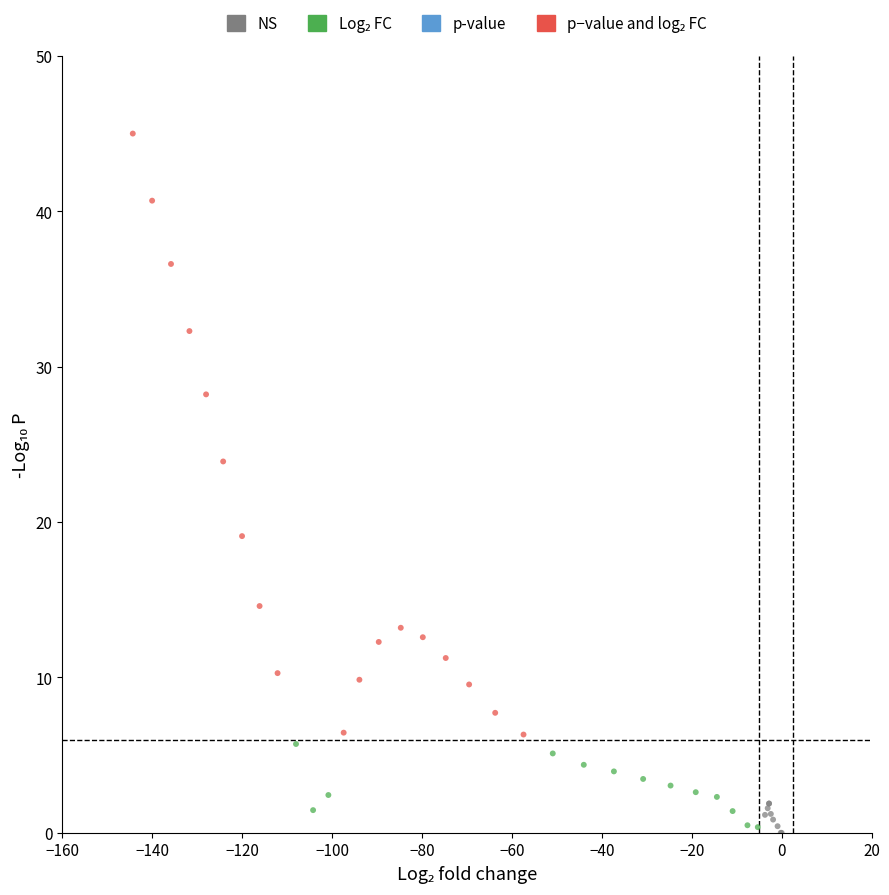

What Y value in the scatter plot is closest to 22?

23.9